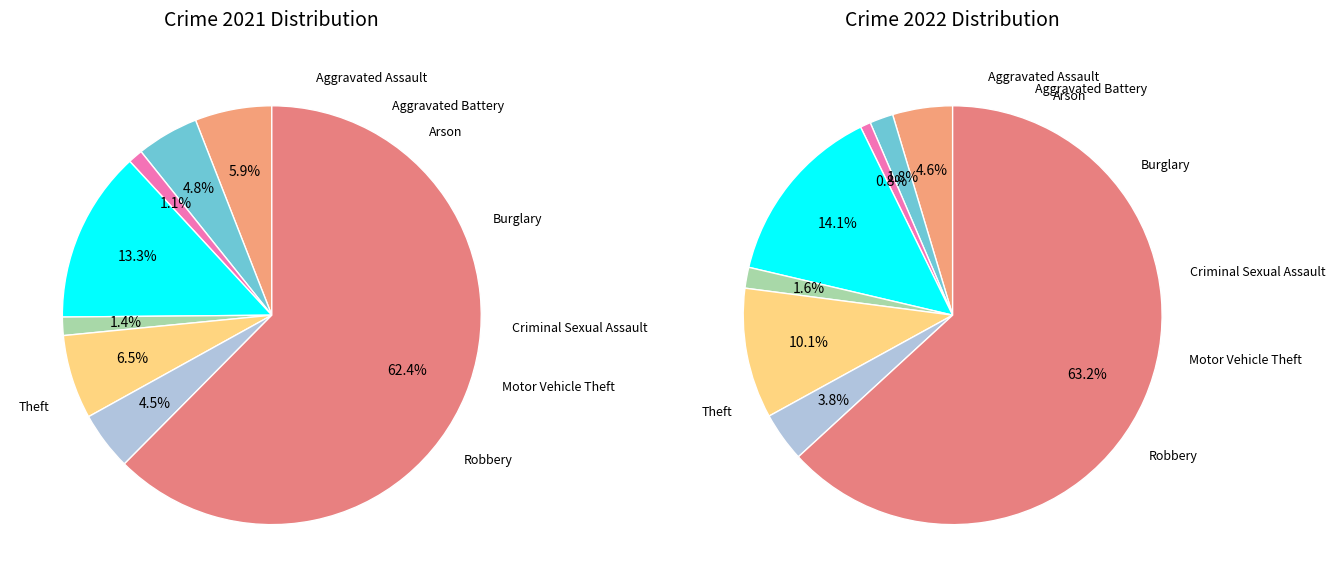

Which series has the widest spread of values?

values_2022